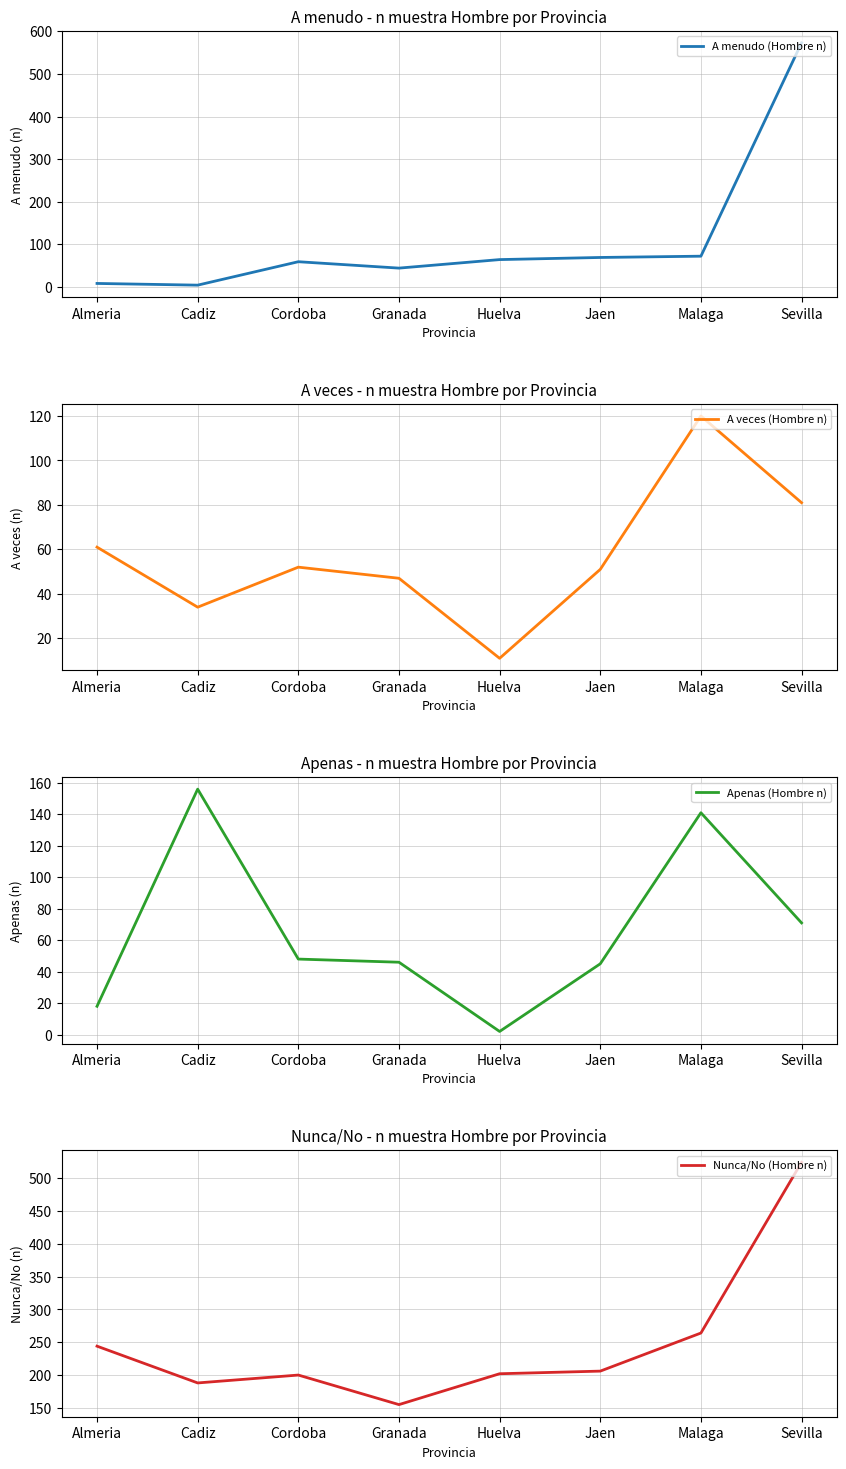

In A menudo (Hombre n), how many points are higher than both neighbors (excluding endpoints)?

1